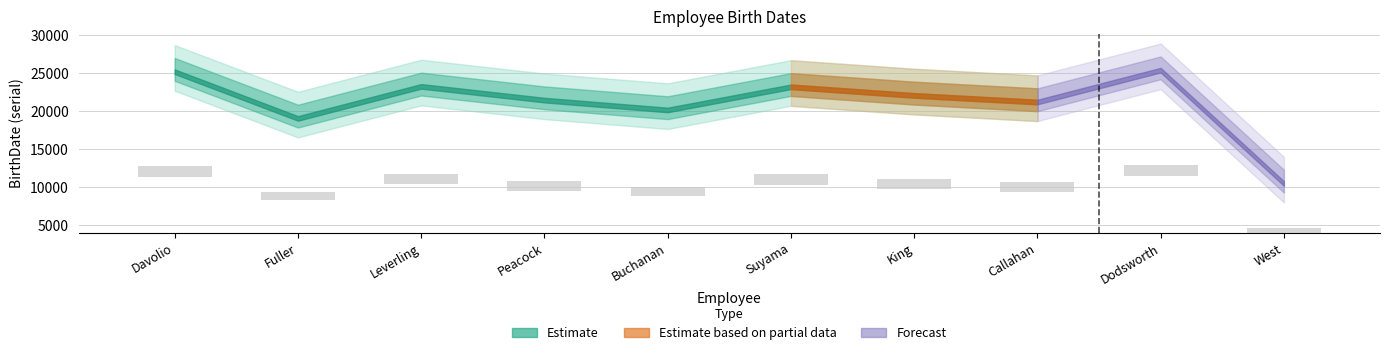

At which category does the chart reach its peak across all series?

Dodsworth